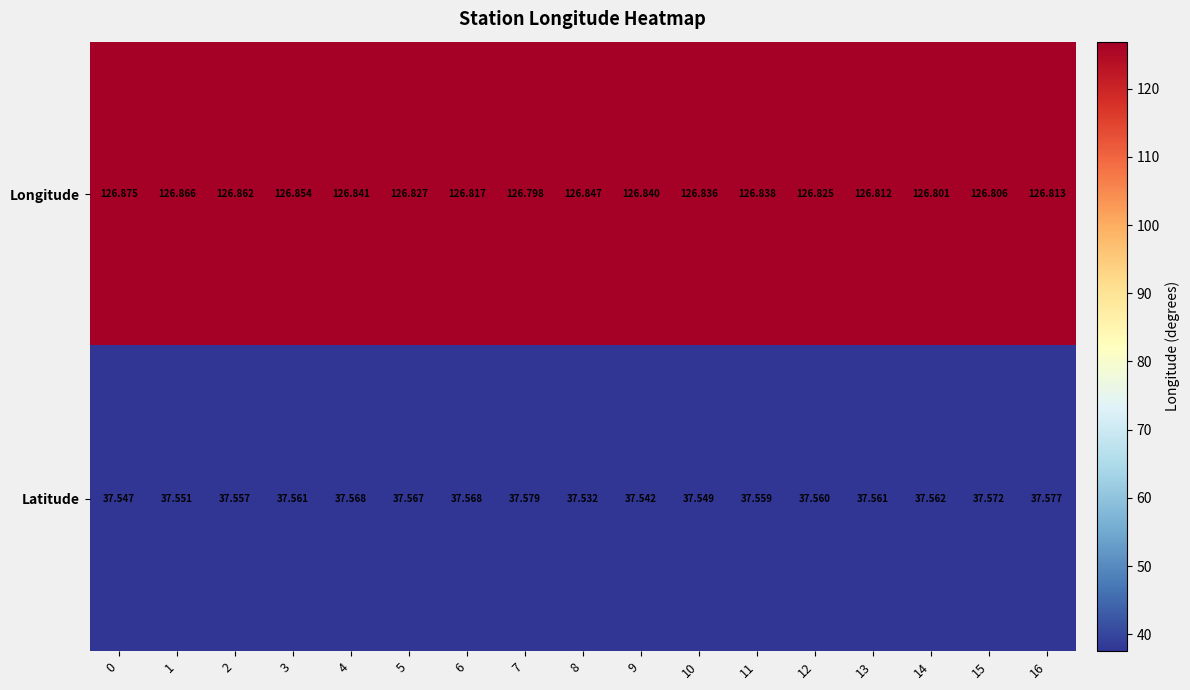

Which series has the largest range (max minus min)?

Longitude